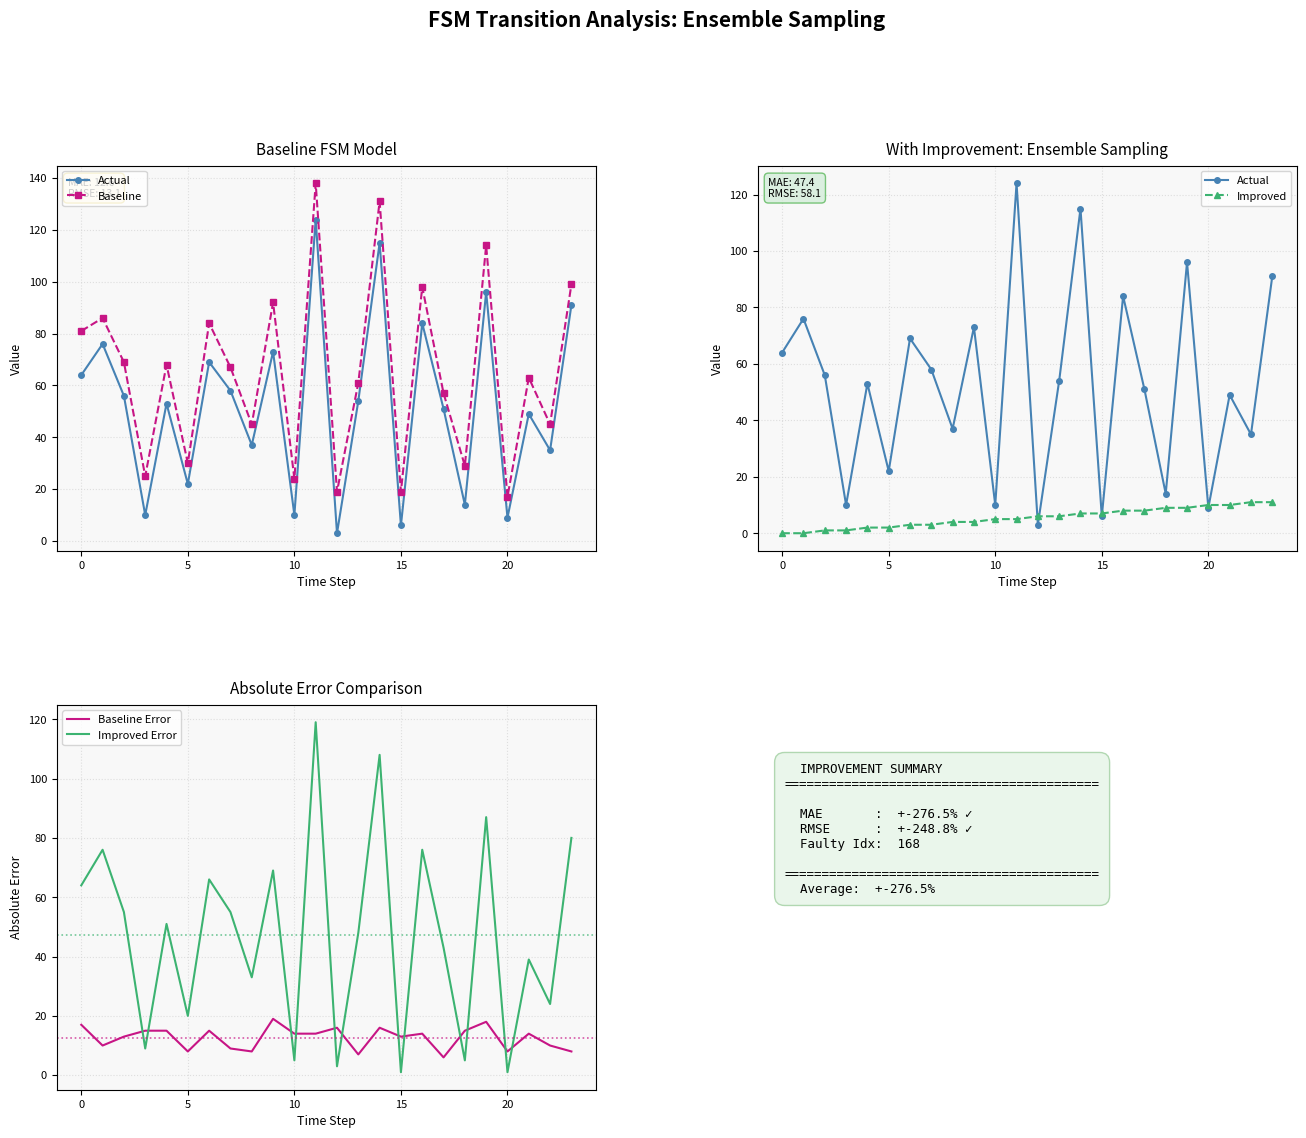

What is the average value of the Baseline Error series?

13